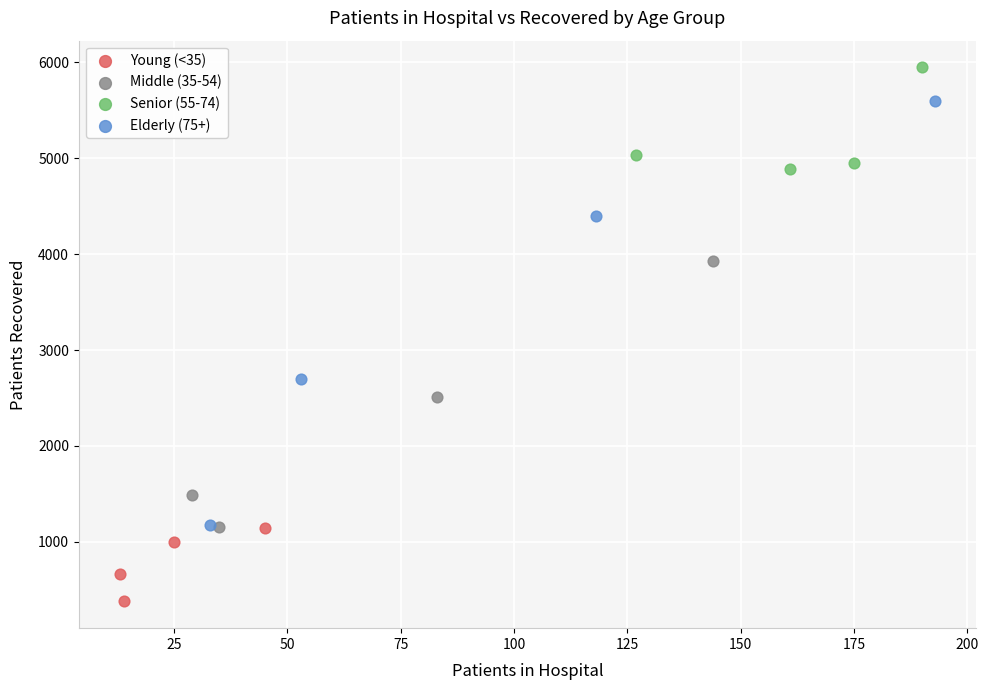

Which series contains the lowest Y value?

Young (<35)